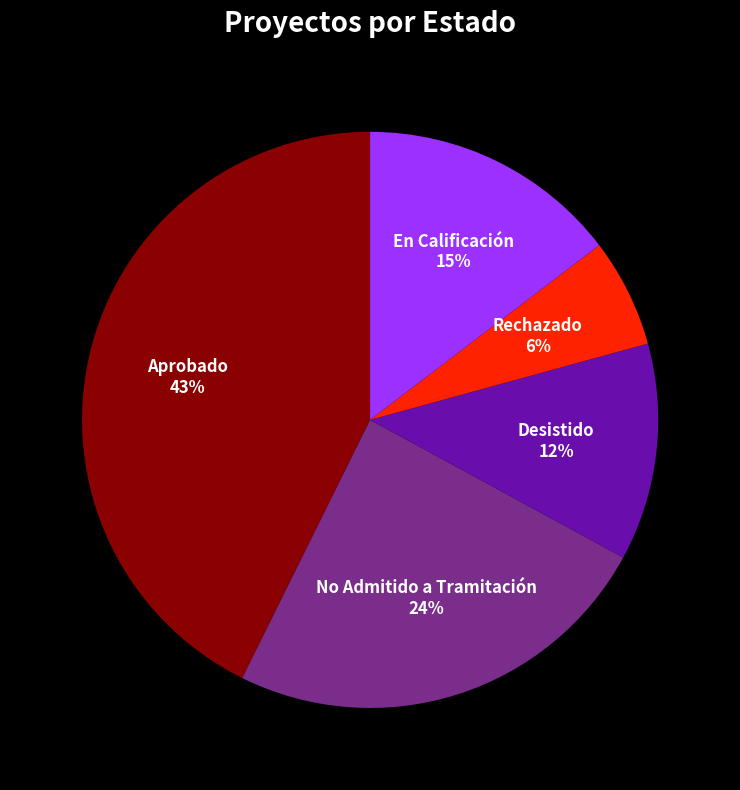

How many segments does this pie chart have?

5